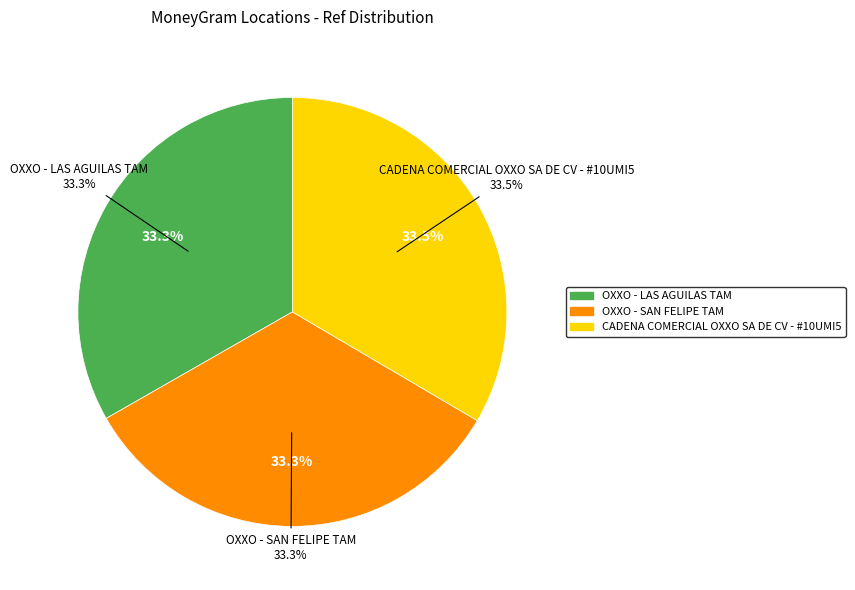

Between CADENA COMERCIAL OXXO SA DE CV - #10UMI5 and OXXO - LAS AGUILAS TAM, which is larger?

CADENA COMERCIAL OXXO SA DE CV - #10UMI5